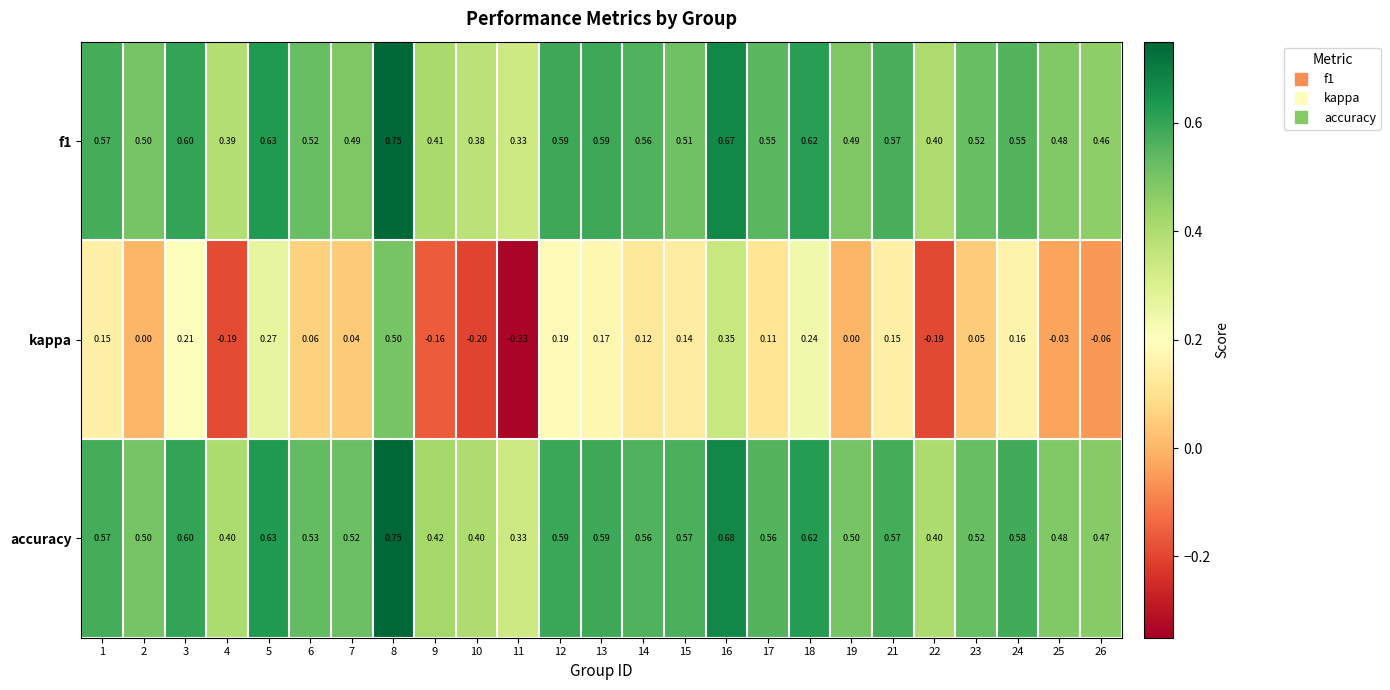

Which series has the largest range (max minus min)?

kappa